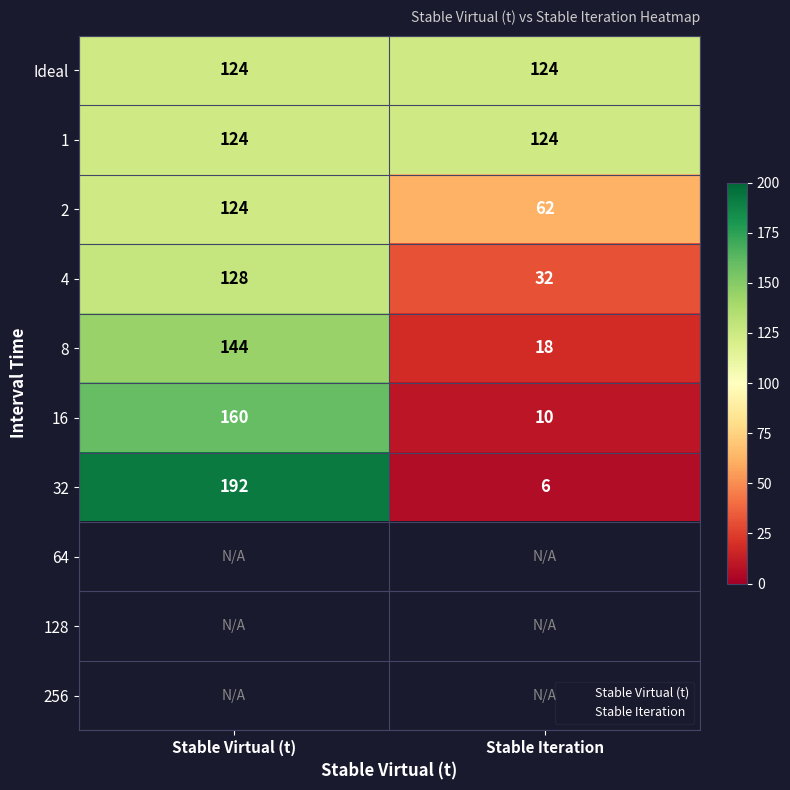

What is the sum of the 16 values at Stable Iteration and Stable Virtual (t)?

170.0